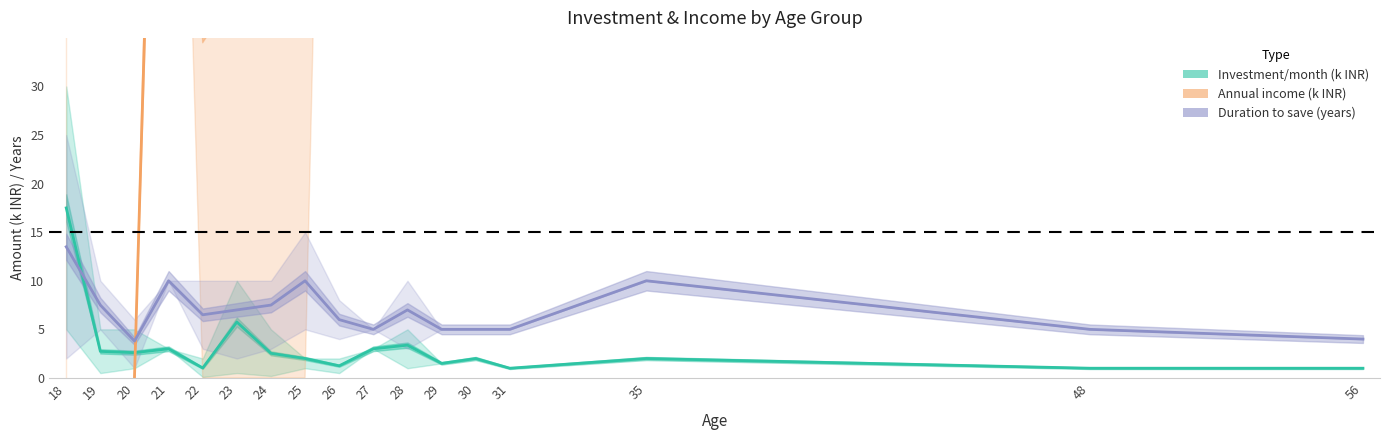

What is the difference between the maximum and second lowest values in the Investment/month (k INR) series?

16.5